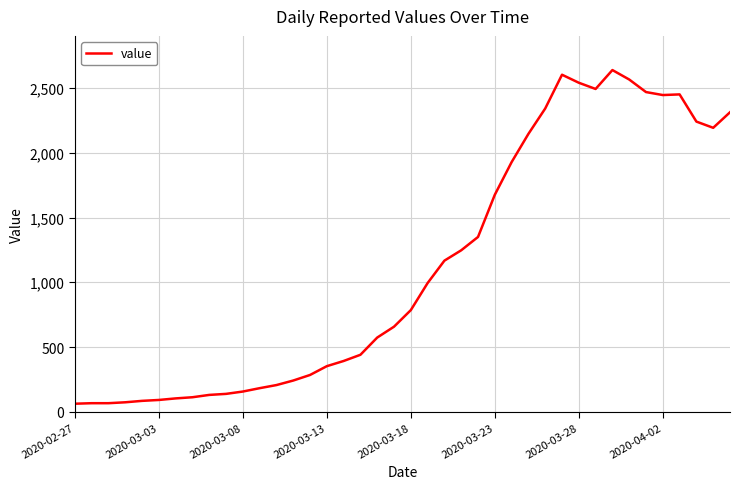

How many series are shown in this chart?

1